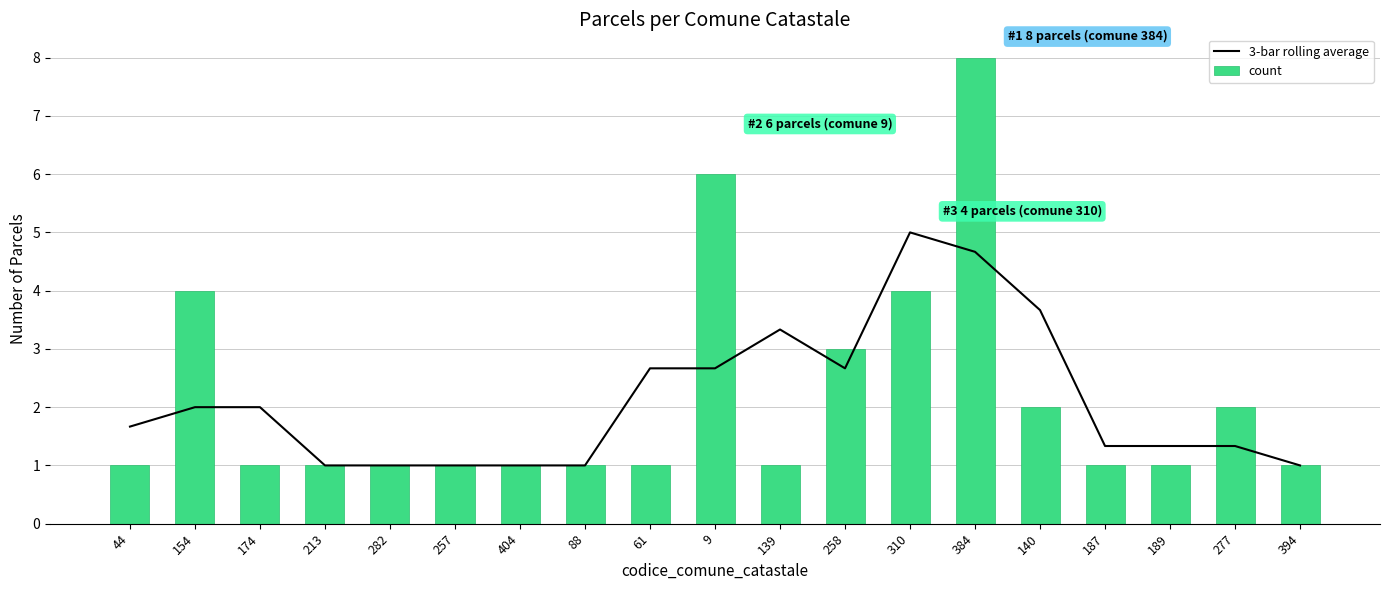

Which category has the highest value in the count series?

384